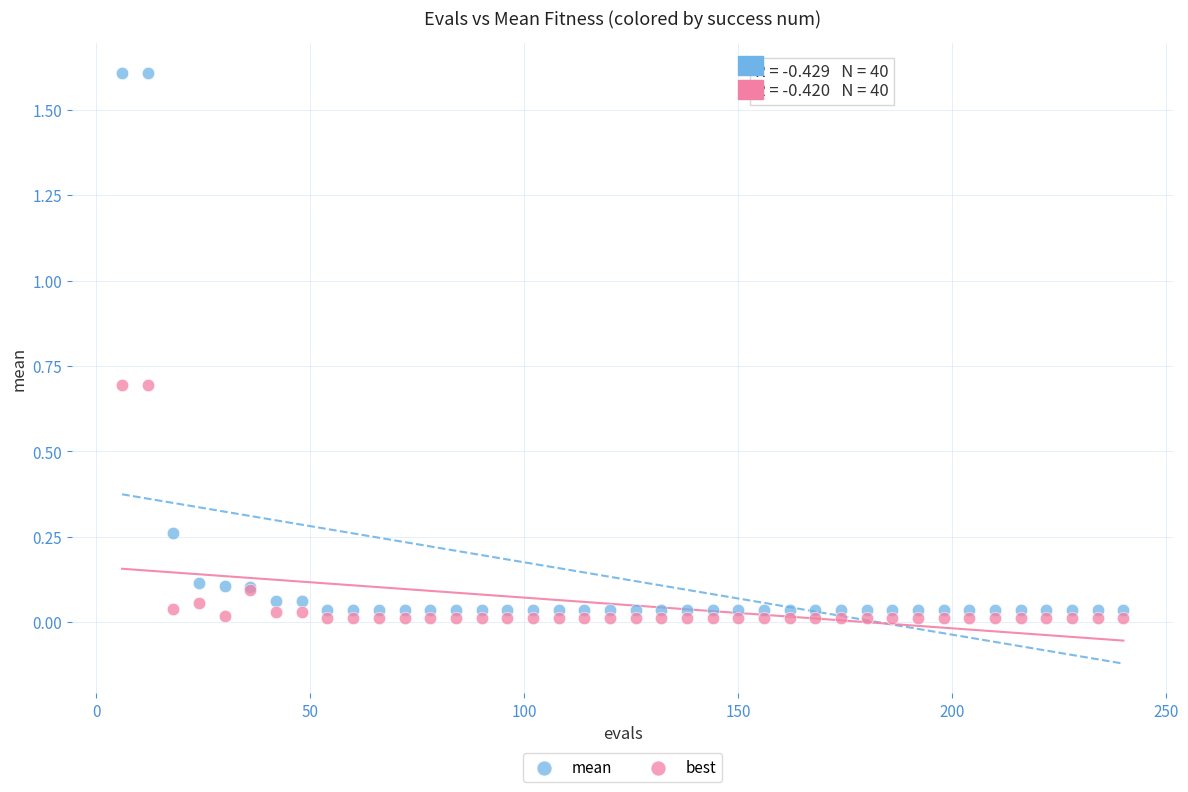

Which series contains the highest Y value?

mean